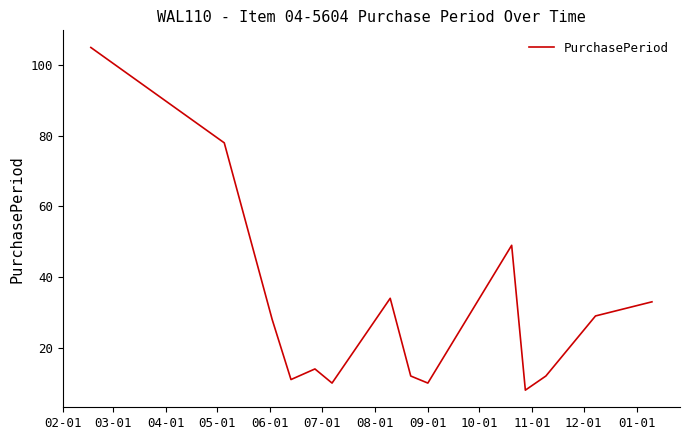

What is the minimum value shown in the chart?

8